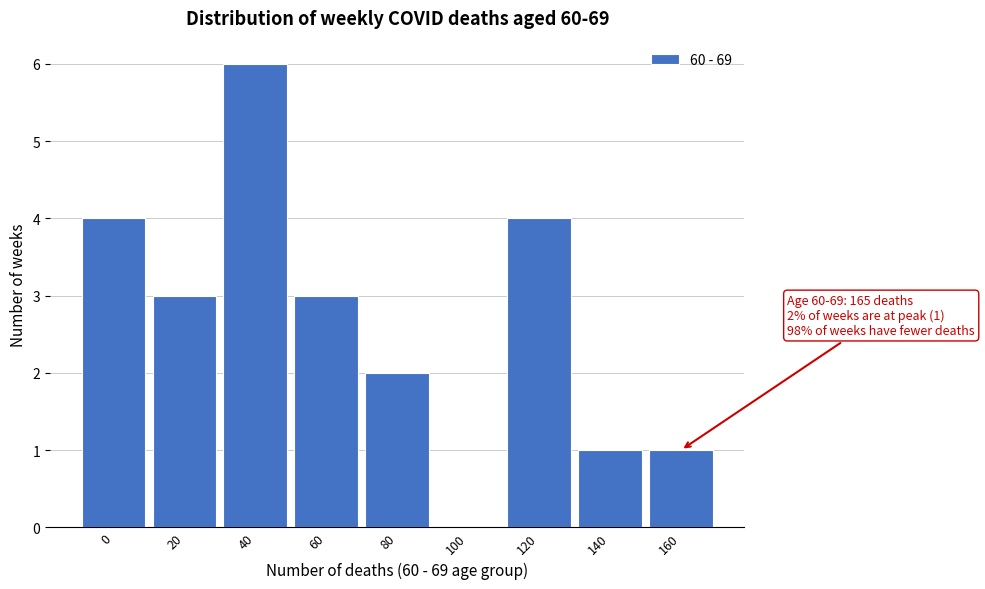

Reading right to left, what are all the values shown in this chart?

160=1	140=1	120=4	100=0	80=2	60=3	40=6	20=3	0=4